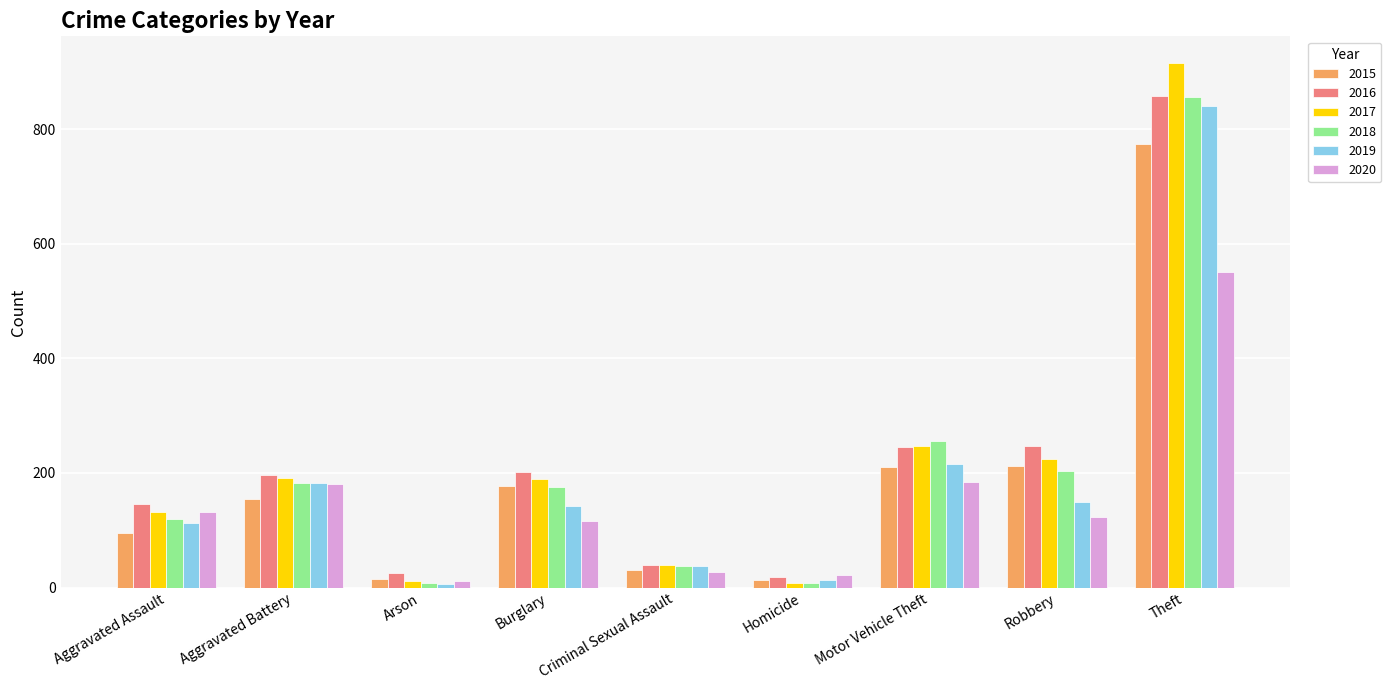

What position from the left is Burglary?

4